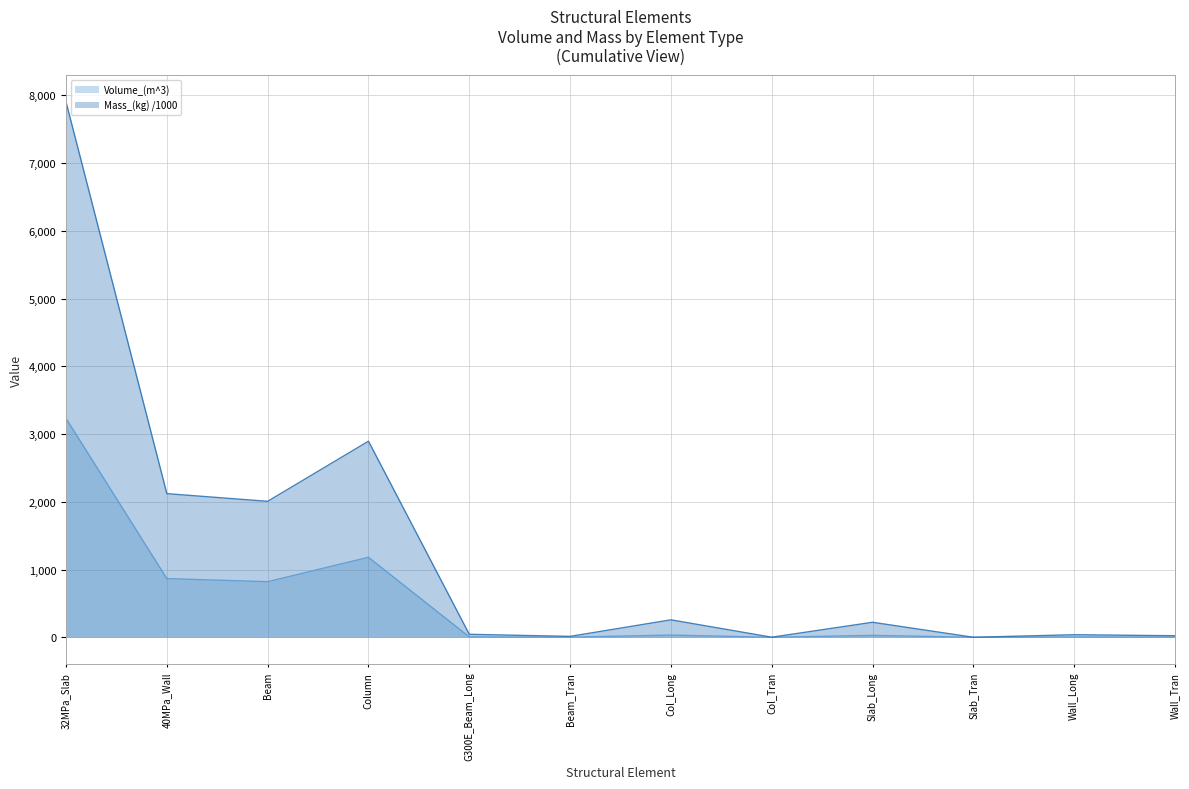

What position from the left is Wall_Tran?

12